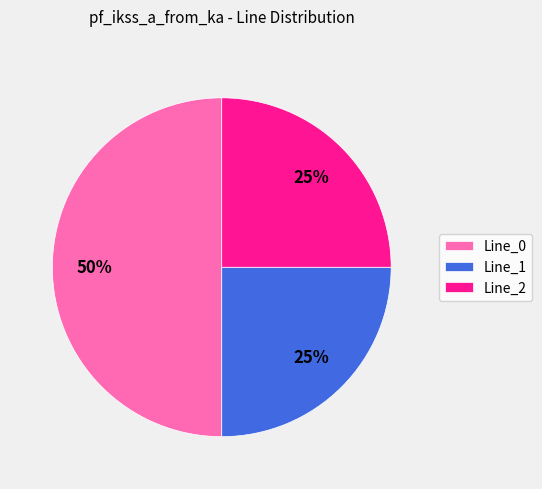

To the nearest percent, what percentage of the pie is Line_0?

50%